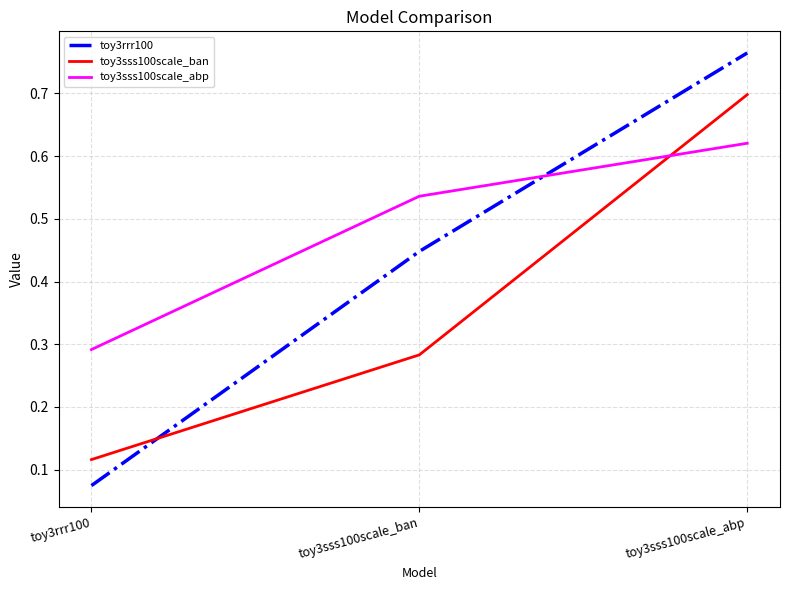

What position from the left is toy3sss100scale_ban?

2